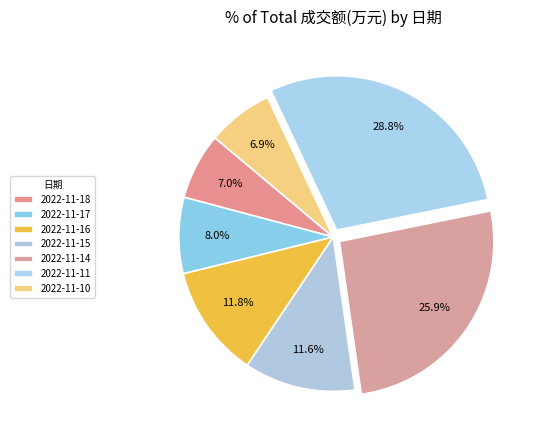

How many segments does this pie chart have?

7